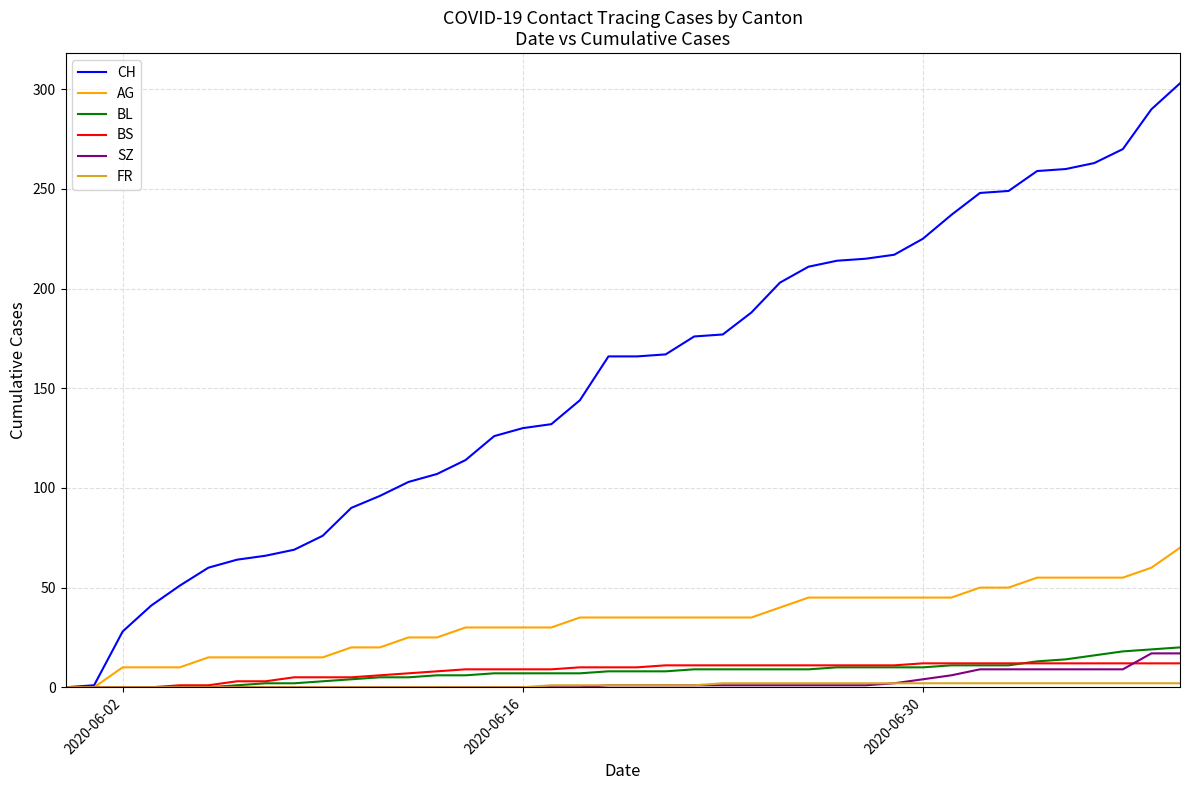

Which series has the largest range (max minus min)?

CH